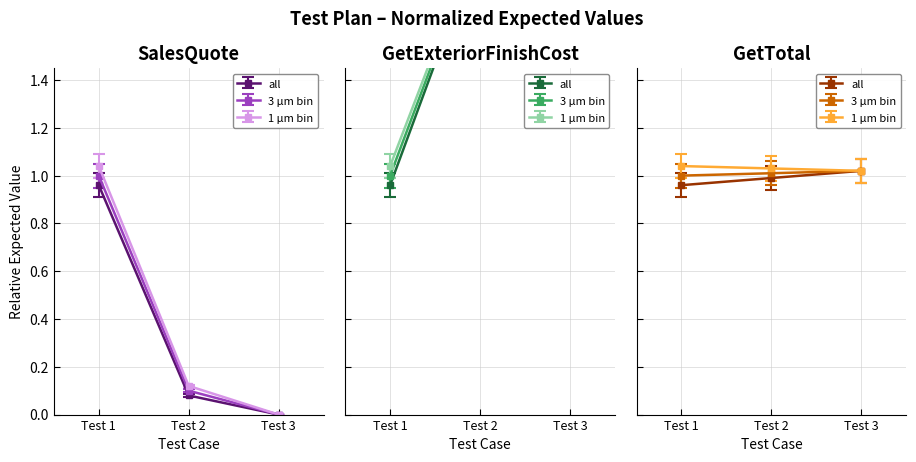

At which label is GetExteriorFinishCost closest to 2?

Test 2